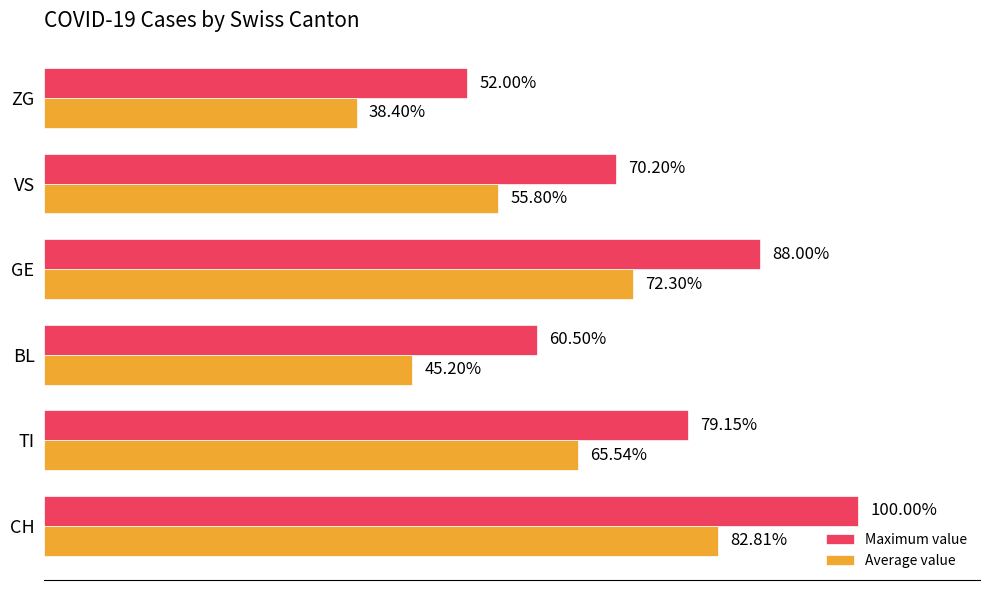

Is the value of Average value at GE greater than the value of Maximum value at VS?

Yes